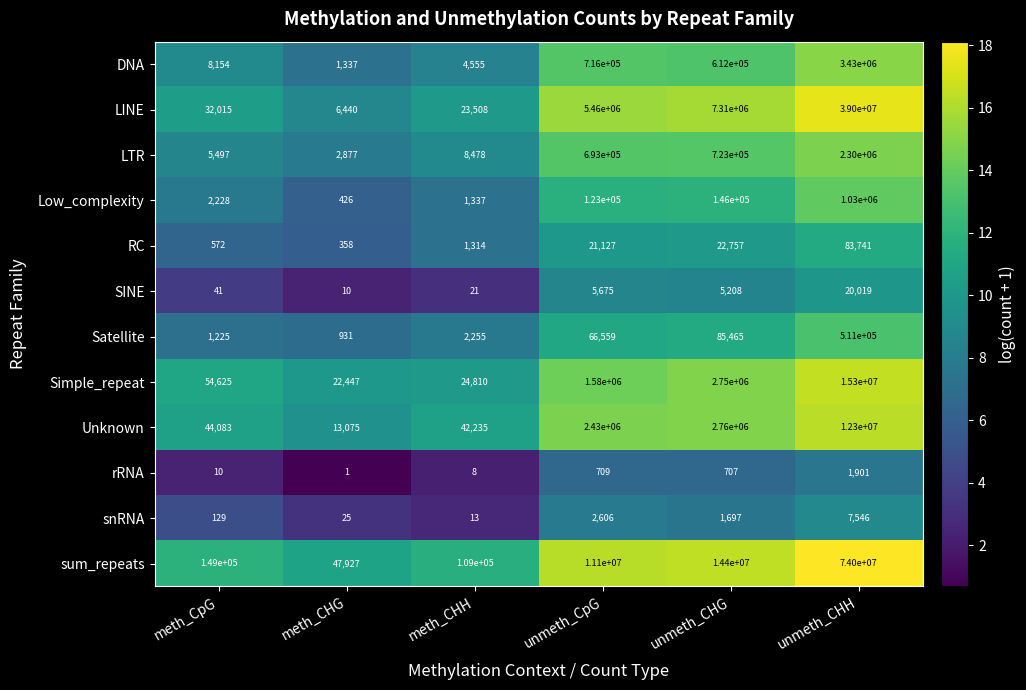

What is the difference between the RC values at unmeth_CHH and meth_CHH?

82427